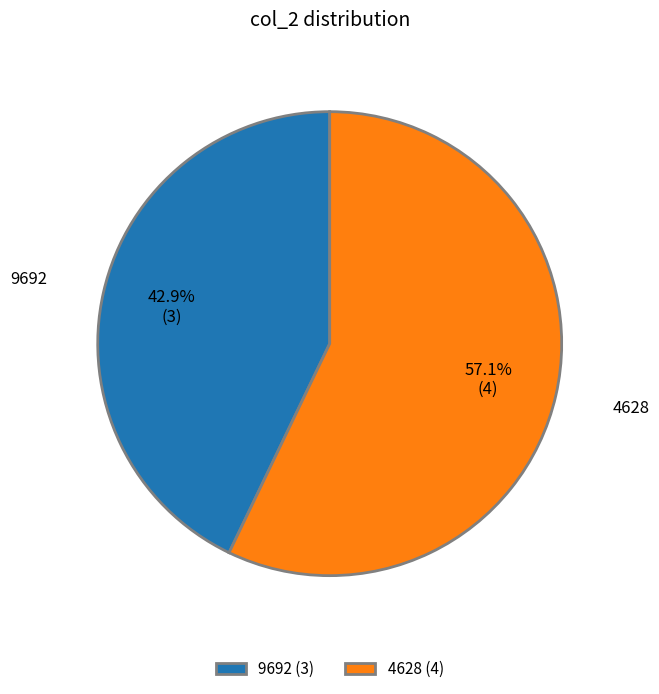

To the nearest percent, what is the difference between the 9692 and 4628 slice percentages?

14%